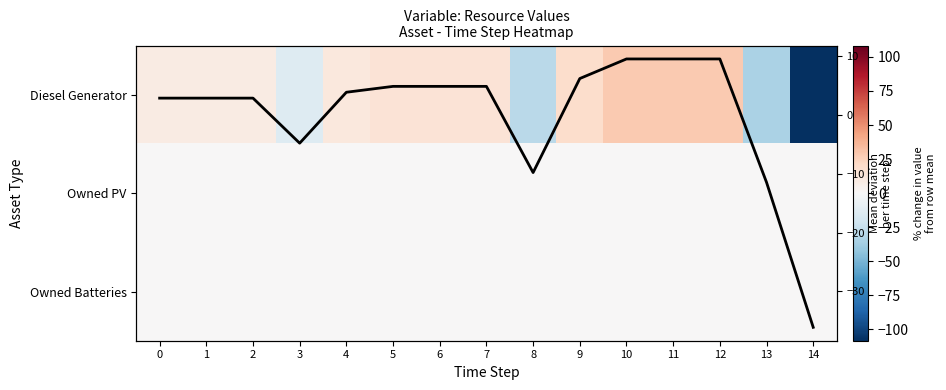

At how many categories does at least one series exceed -59?

15